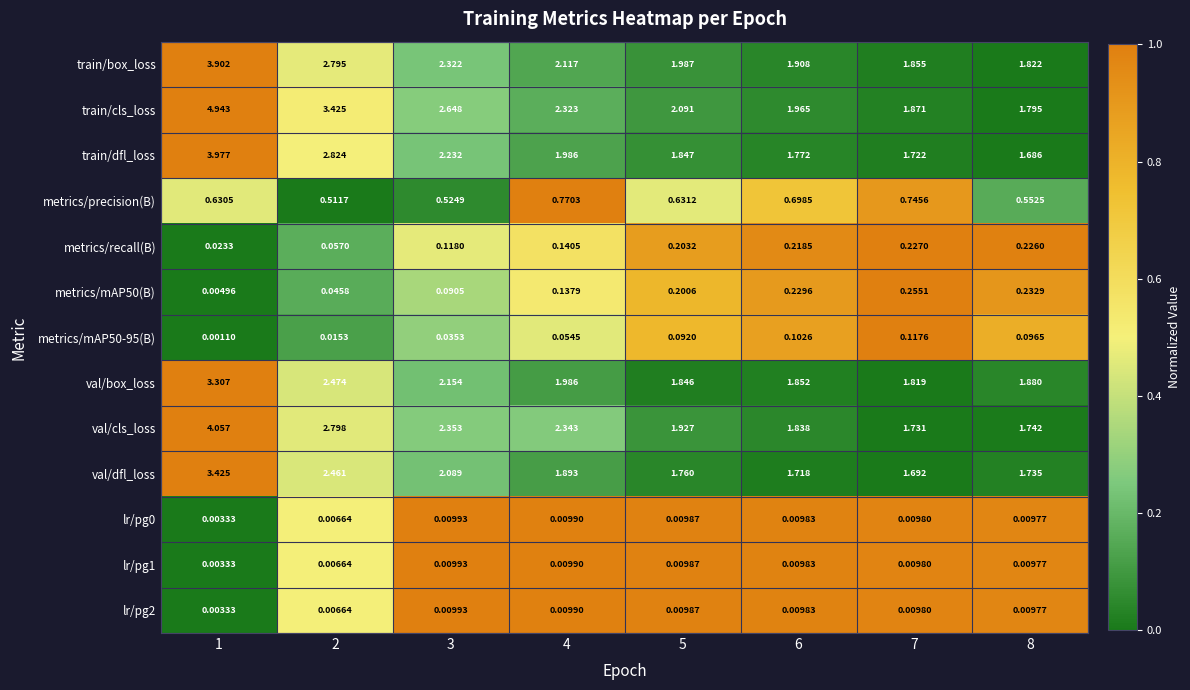

Is the value of val/box_loss at 4 greater than the value of metrics/precision(B) at 5?

Yes